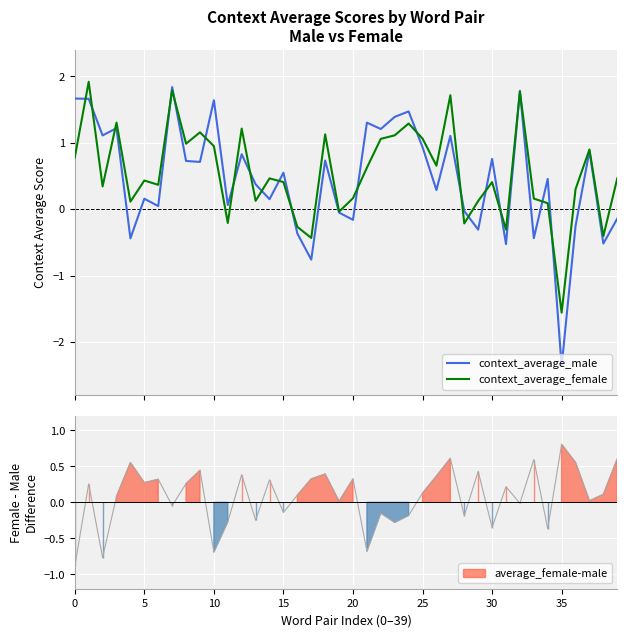

Count the number of categories in the chart.

40